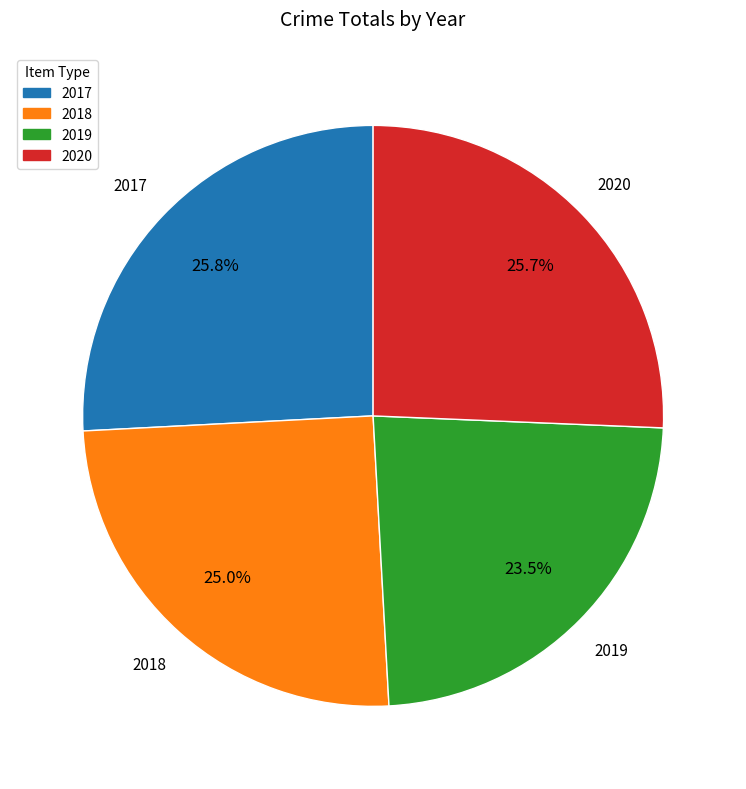

Which has a higher value, 2020 or 2018?

2020